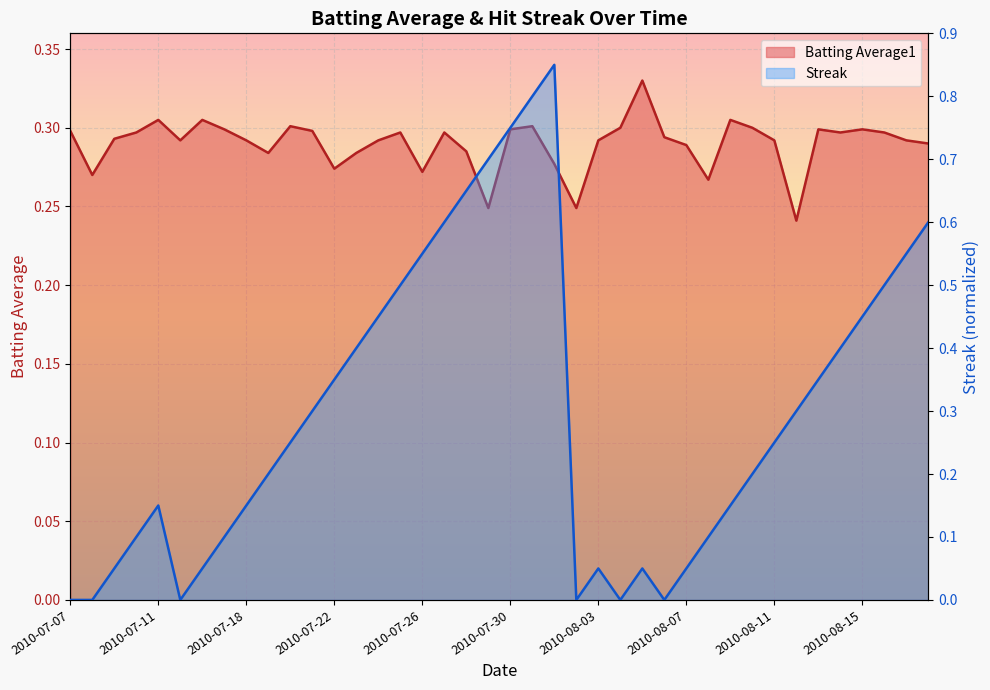

How many times do Streak and Batting Average1 cross each other?

3